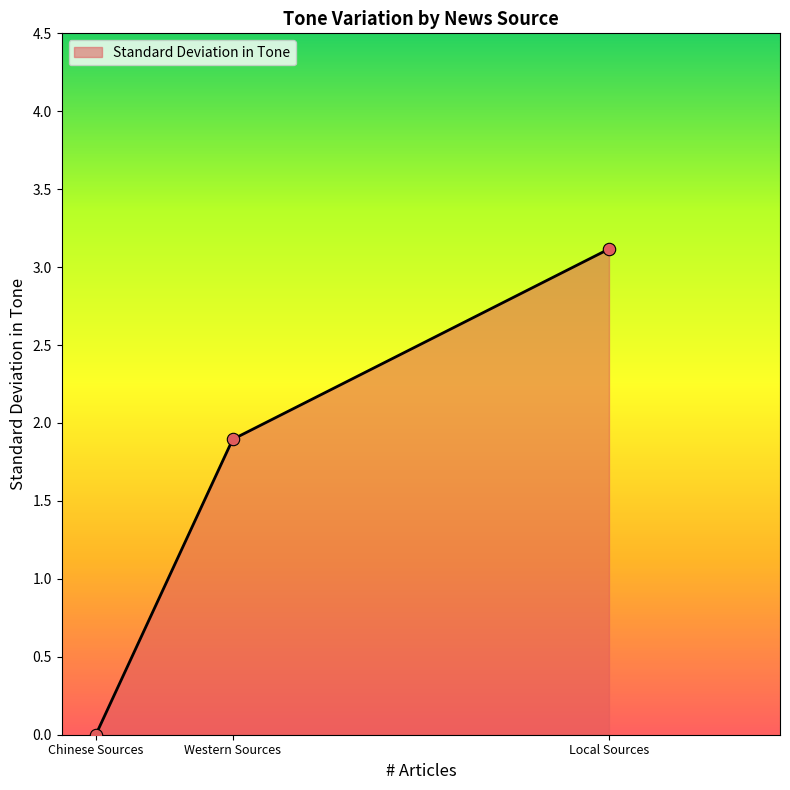

Which has a higher value, Western Sources or Chinese Sources?

Western Sources